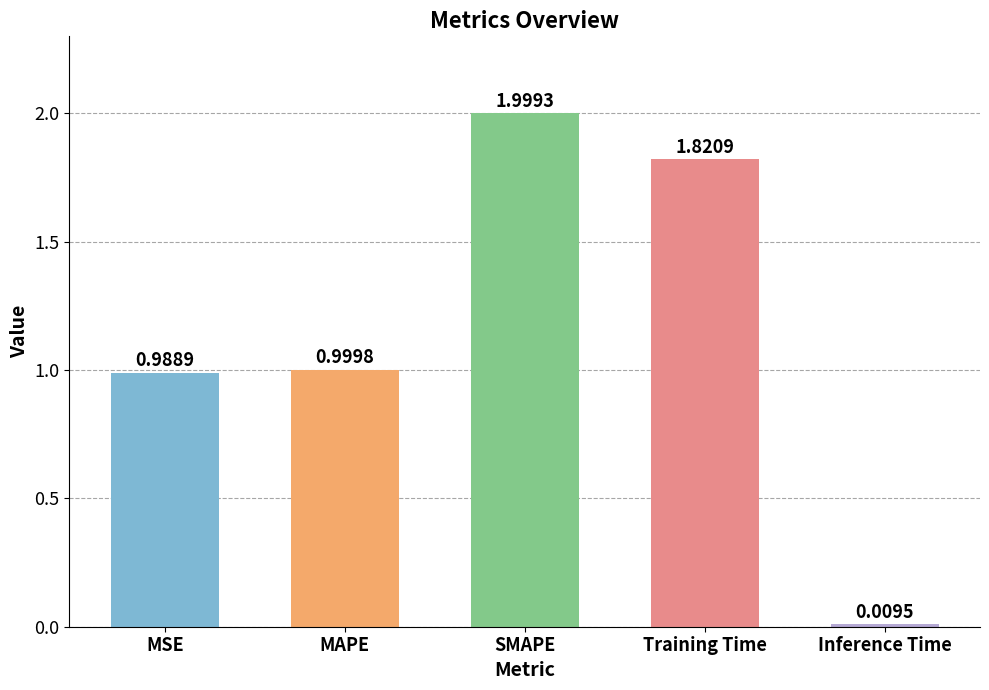

At which label is the value closest to 1?

MAPE